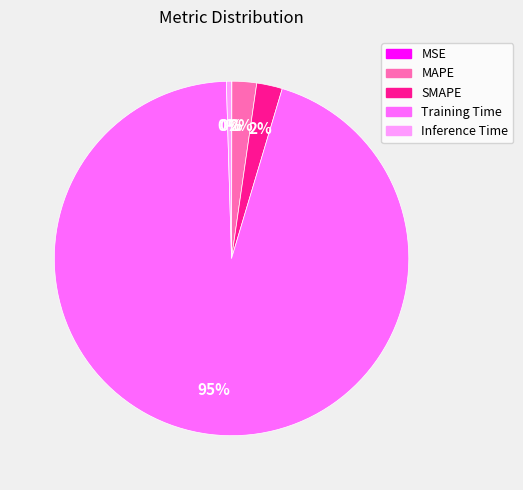

Which has a higher value, SMAPE or Training Time?

Training Time